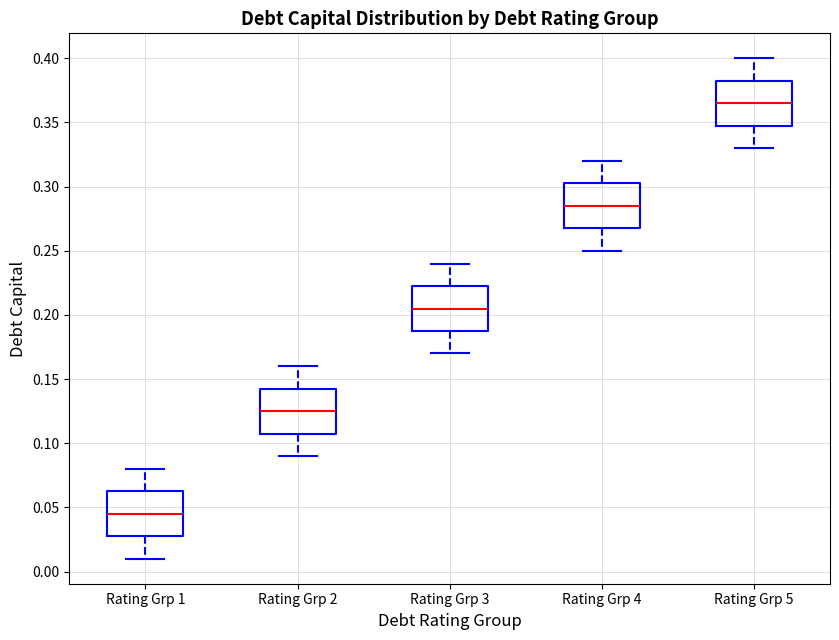

Reading left to right, transcribe this box plot: for each box, give where its median line is, the range the box spans, and where its two whiskers end, as read against the y-axis. The values are not printed on the chart, so give them approximately, as read against the axis.

Rating Grp 1: median 0.045, box 0.030 to 0.065, whiskers 0.010 to 0.080
Rating Grp 2: median 0.125, box 0.110 to 0.145, whiskers 0.090 to 0.160
Rating Grp 3: median 0.205, box 0.190 to 0.225, whiskers 0.170 to 0.240
Rating Grp 4: median 0.285, box 0.270 to 0.305, whiskers 0.250 to 0.320
Rating Grp 5: median 0.365, box 0.350 to 0.385, whiskers 0.330 to 0.400